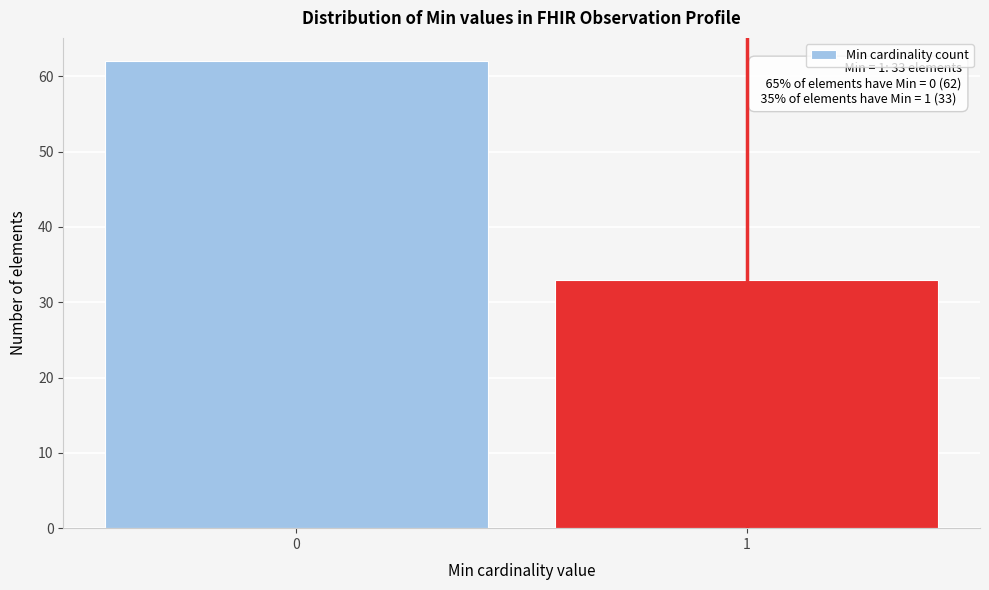

Reading left to right, extract all data points from this chart.

0=62	1=33